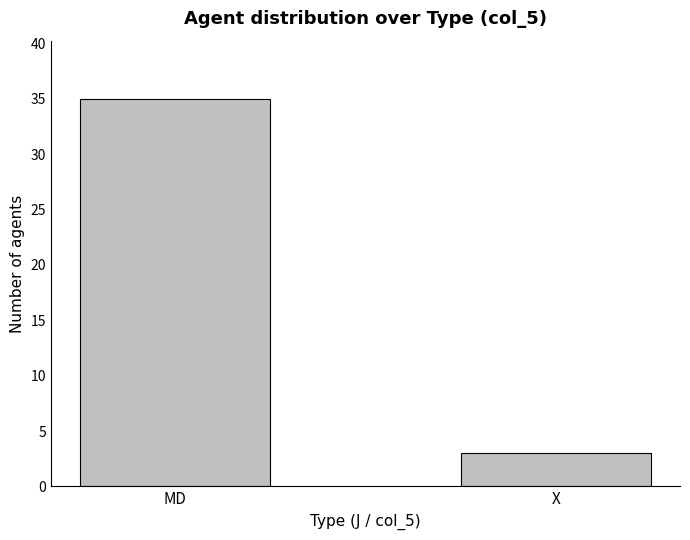

What is the sum of the values at MD and X?

38